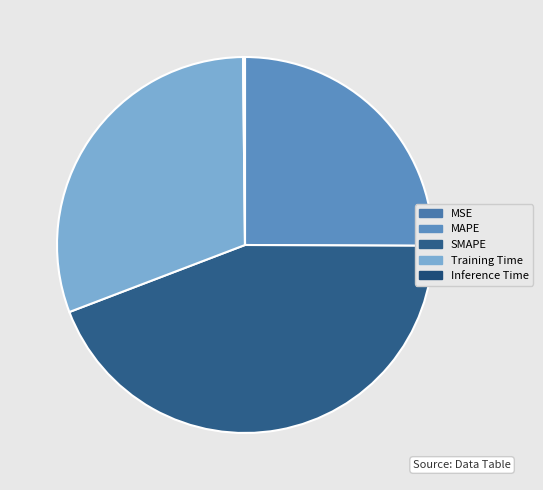

To the nearest percent, what is the difference between the largest and smallest slice percentages?

44%